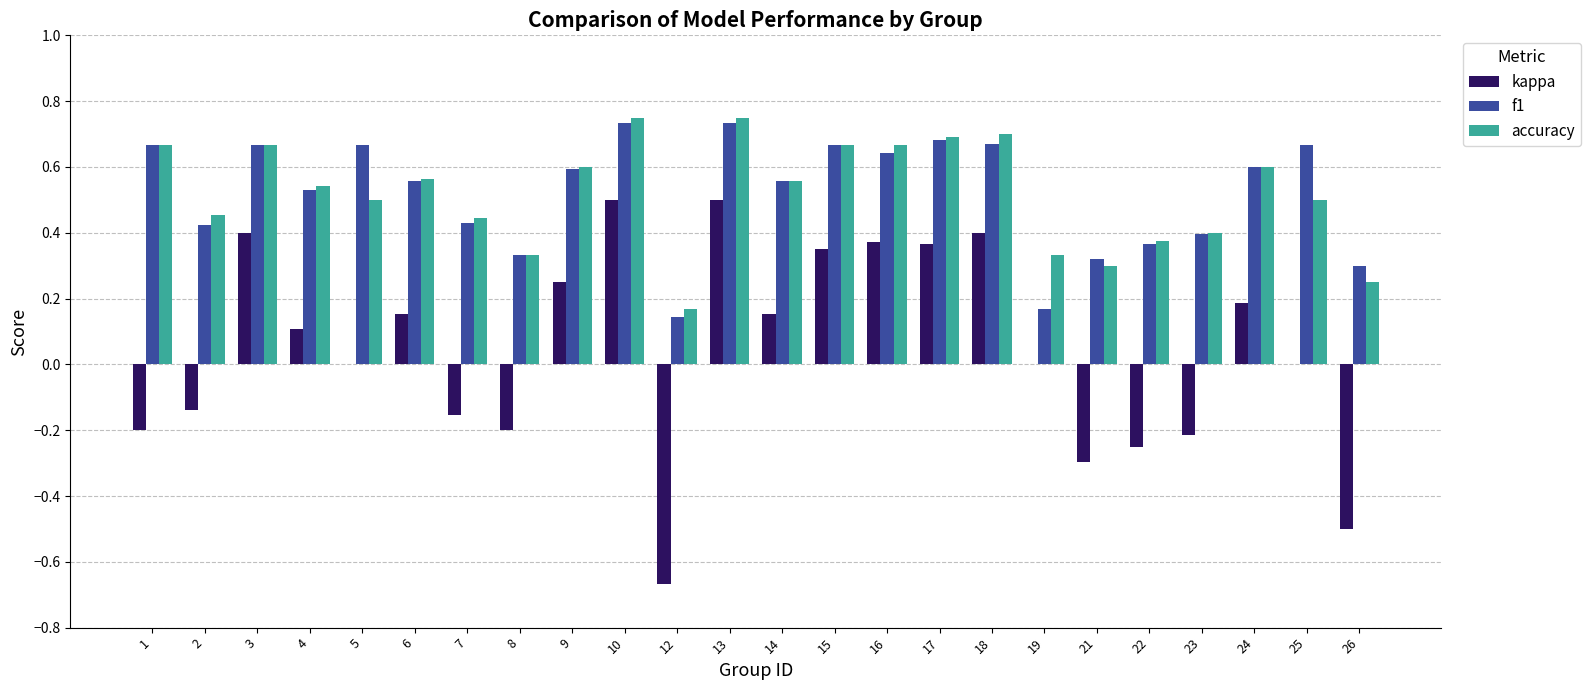

What are all the series names shown in the legend?

kappa, f1, accuracy